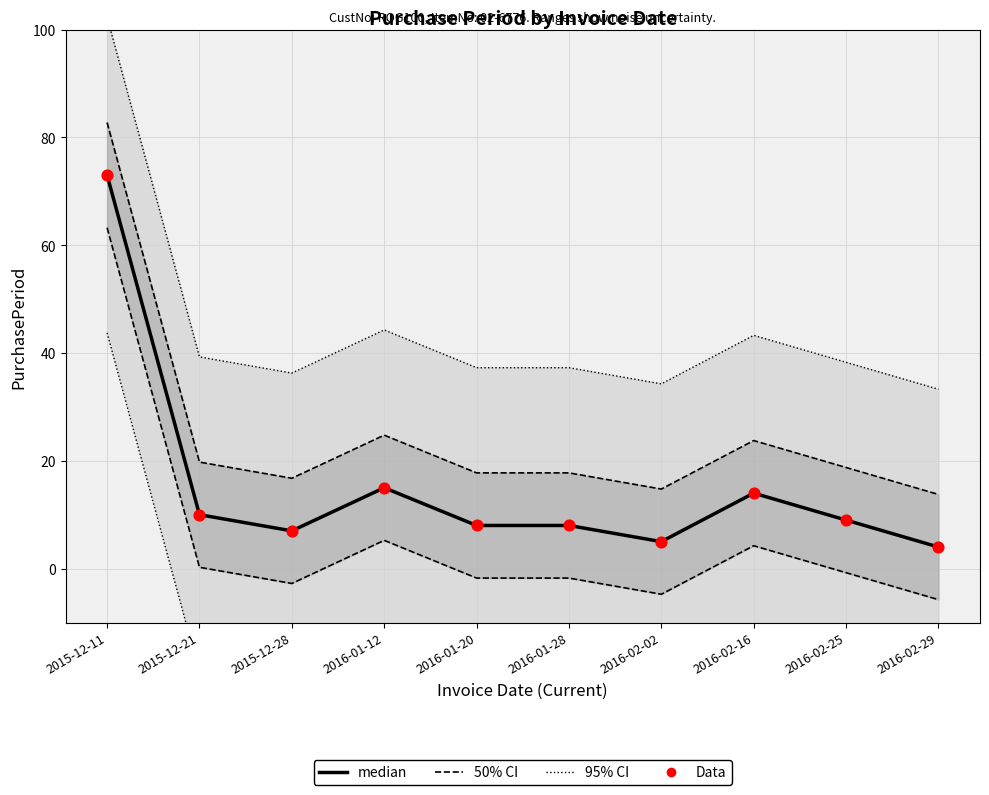

At which category is the sum across all series the highest?

2015-12-11